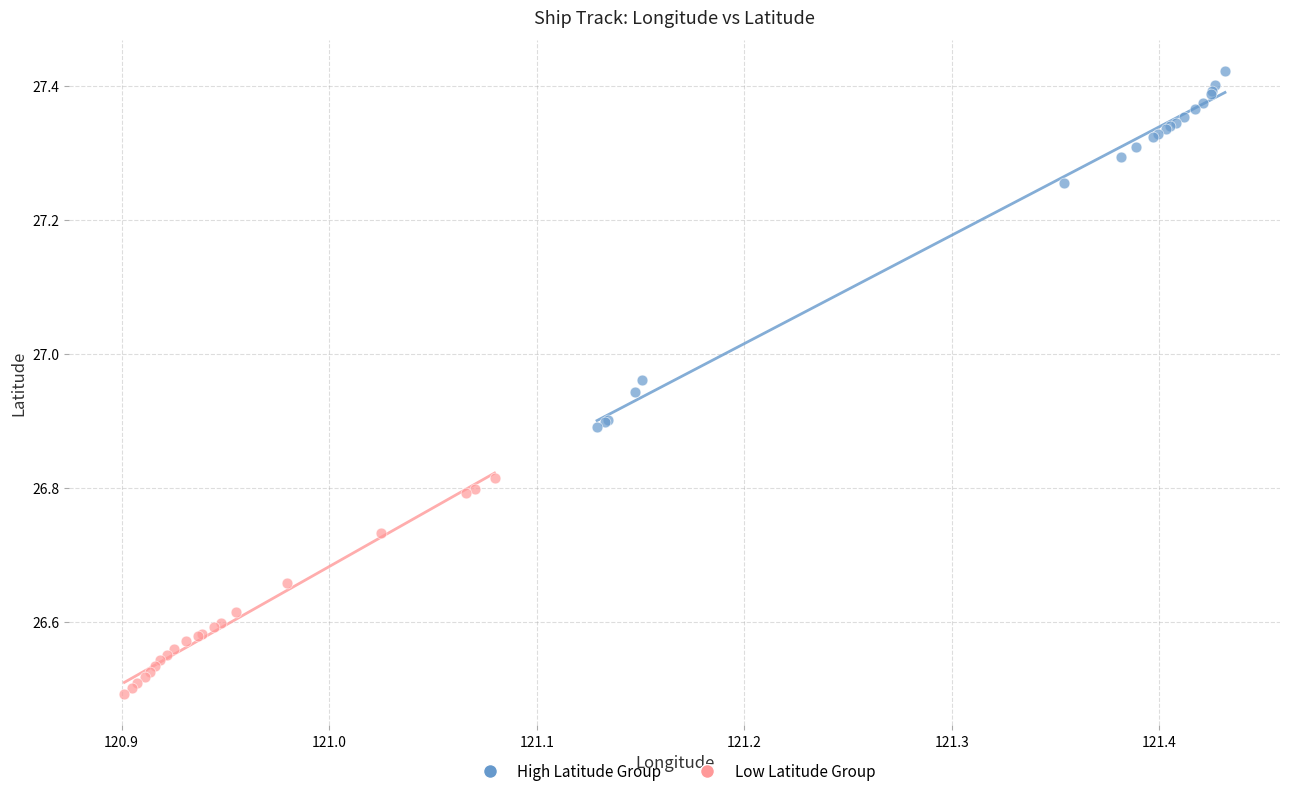

Which series contains the highest Y value?

High Latitude Group